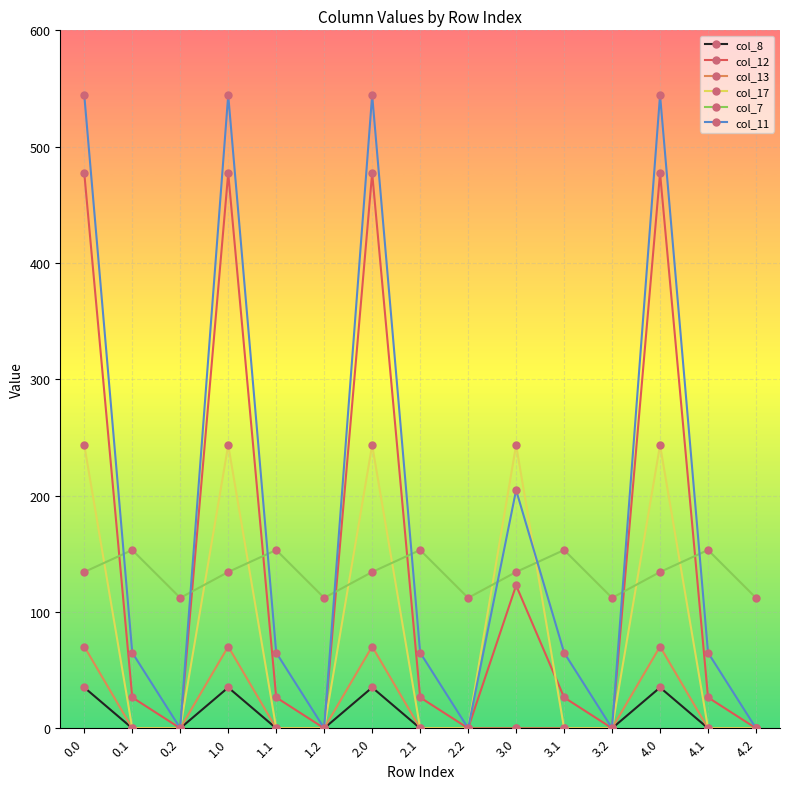

Is it true that col_7 equals 153.2 at 3.1?

True